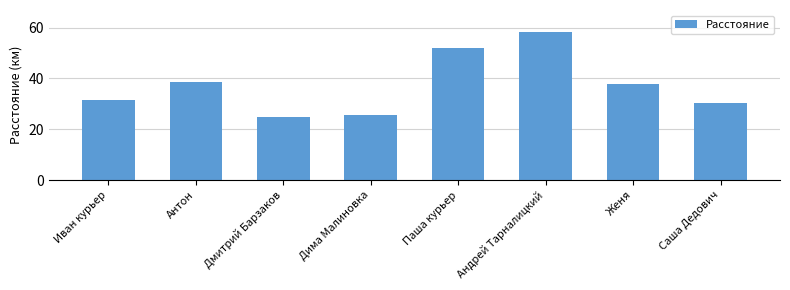

What is the value of the 2nd bar from the left?

38.7